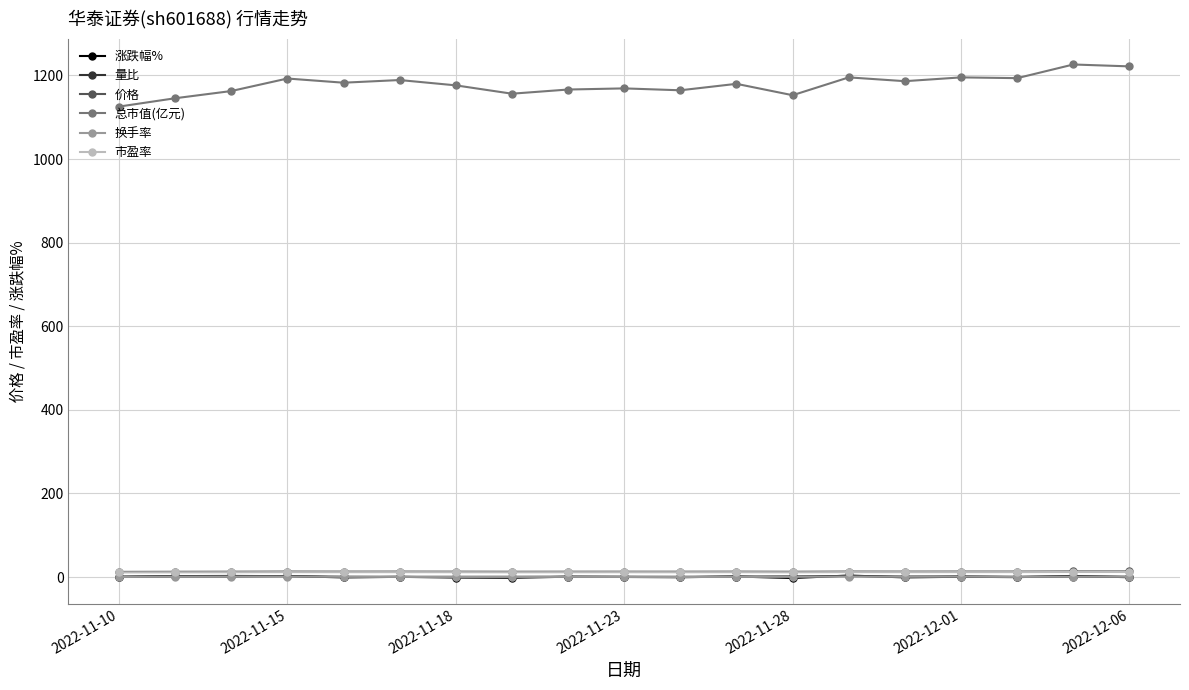

True or false: 涨跌幅% has more than 0 points higher than both neighbors.

True